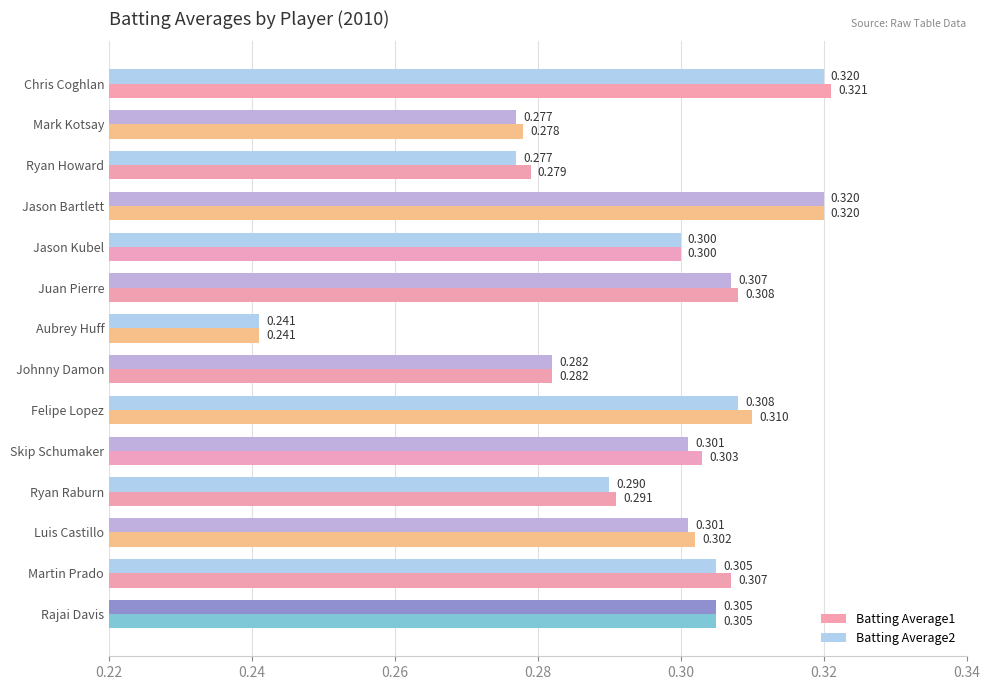

At which label is Batting Average2 closest to 0?

Aubrey Huff